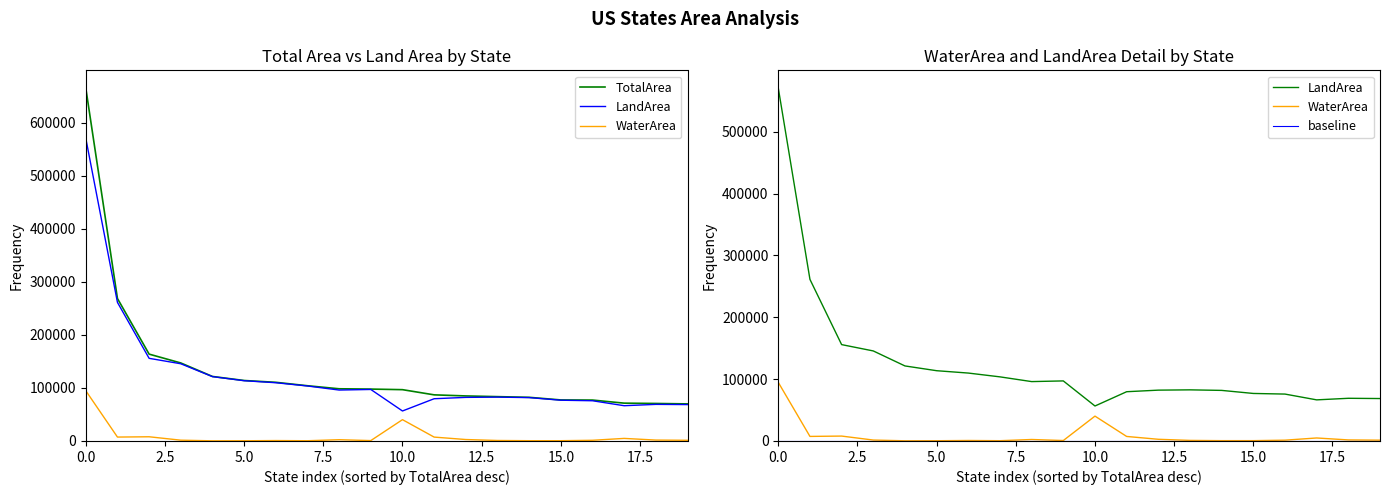

True or false: LandArea and TotalArea cross at least once.

False